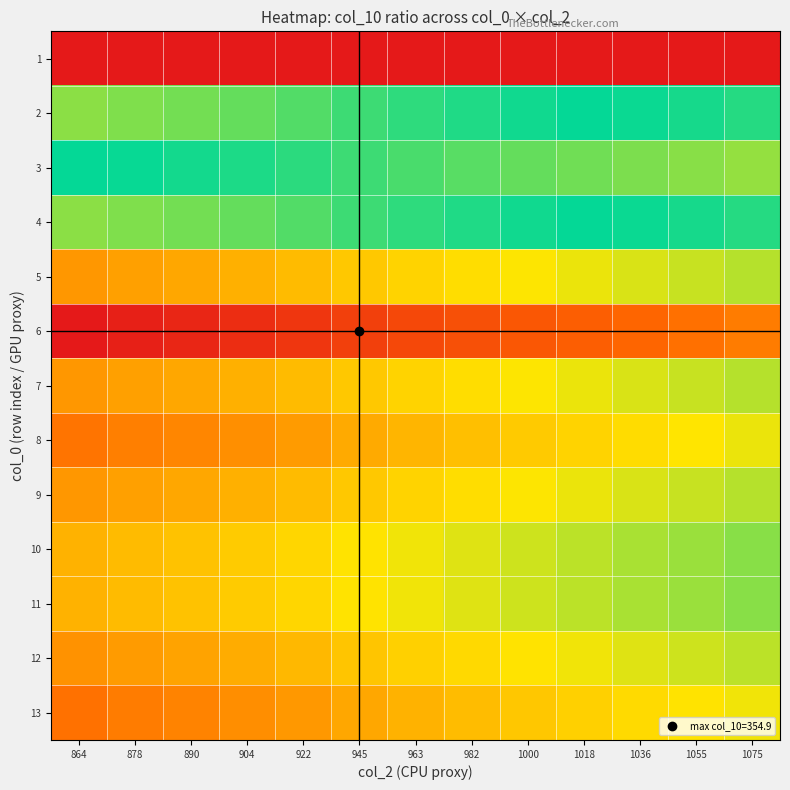

What is the difference between the highest and lowest values at 1036?

0.8